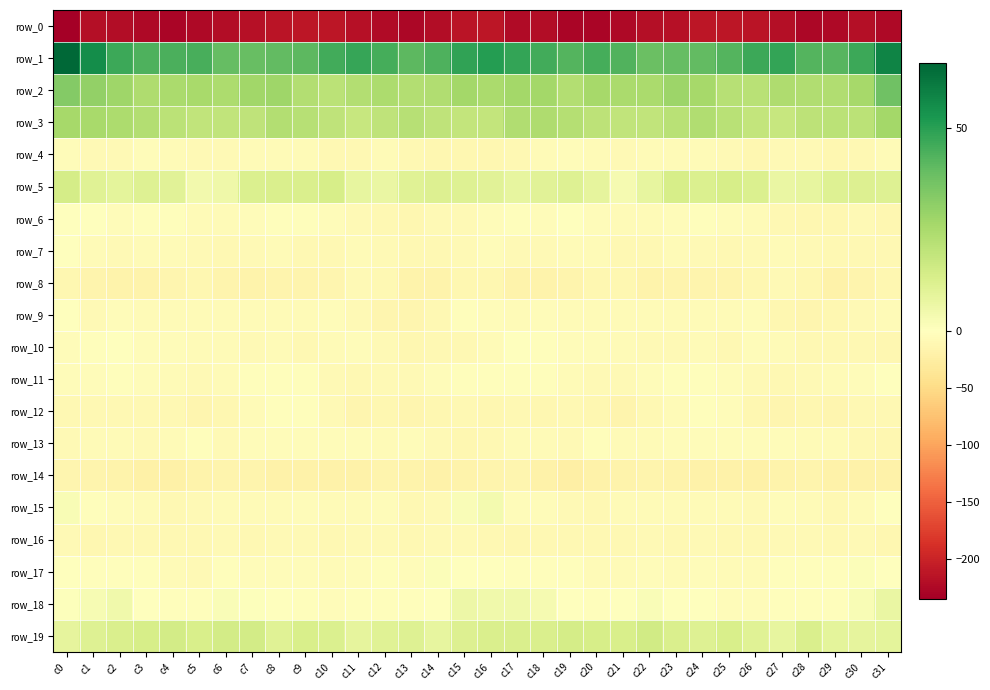

Rank the series by their maximum value, from lowest to highest.

row_0, row_14, row_8, row_16, row_4, row_13, row_12, row_11, row_7, row_10, row_9, row_6, row_17, row_15, row_18, row_5, row_19, row_3, row_2, row_1